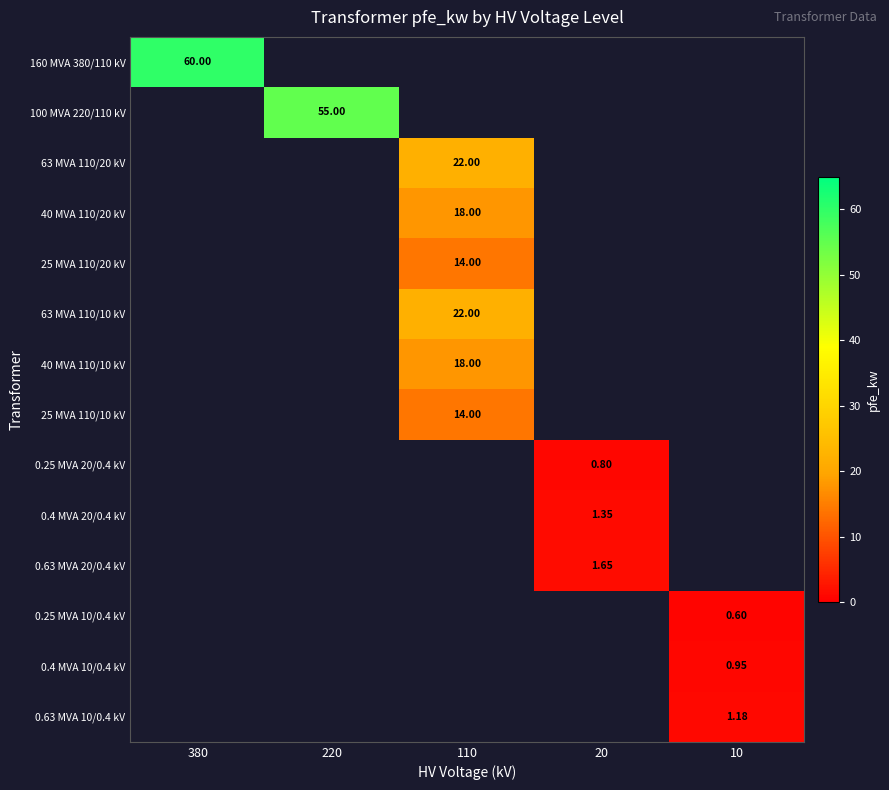

How many values in 63 MVA 110/20 kV are above zero?

1